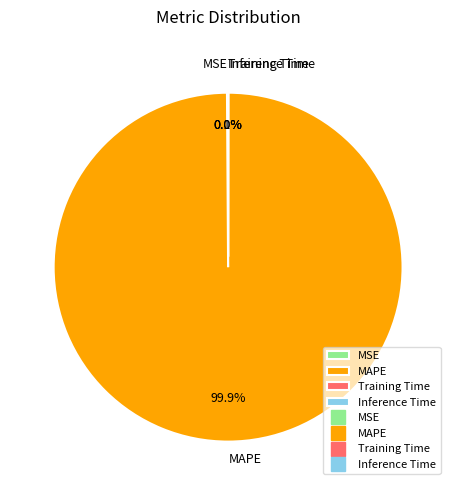

What portion of the pie excludes MAPE?

0.1%